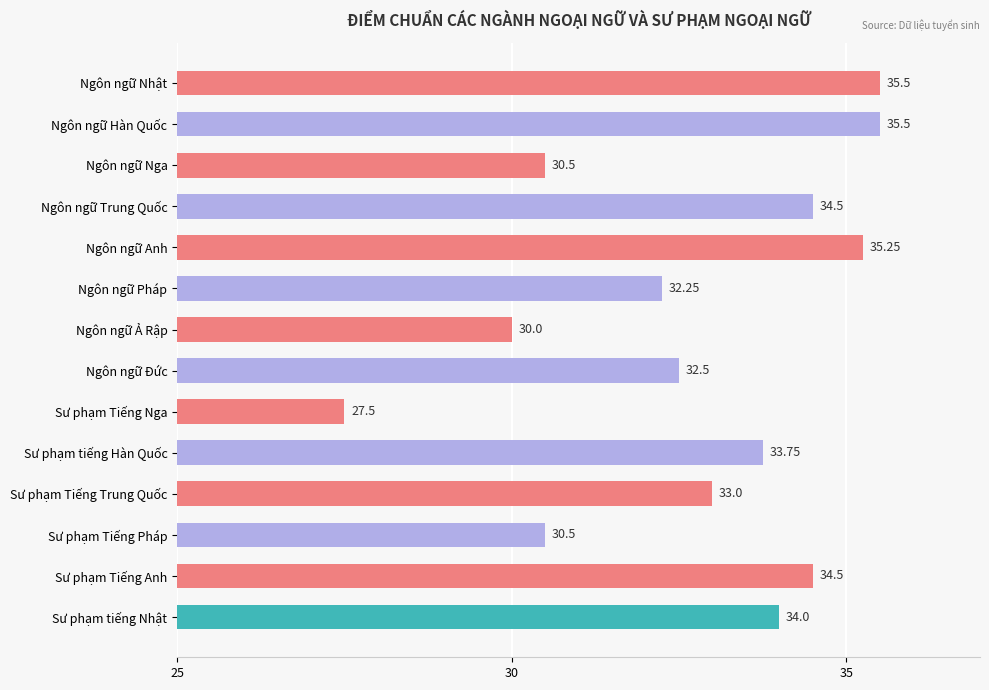

Which label corresponds to the smallest value in the chart?

Sư phạm Tiếng Nga